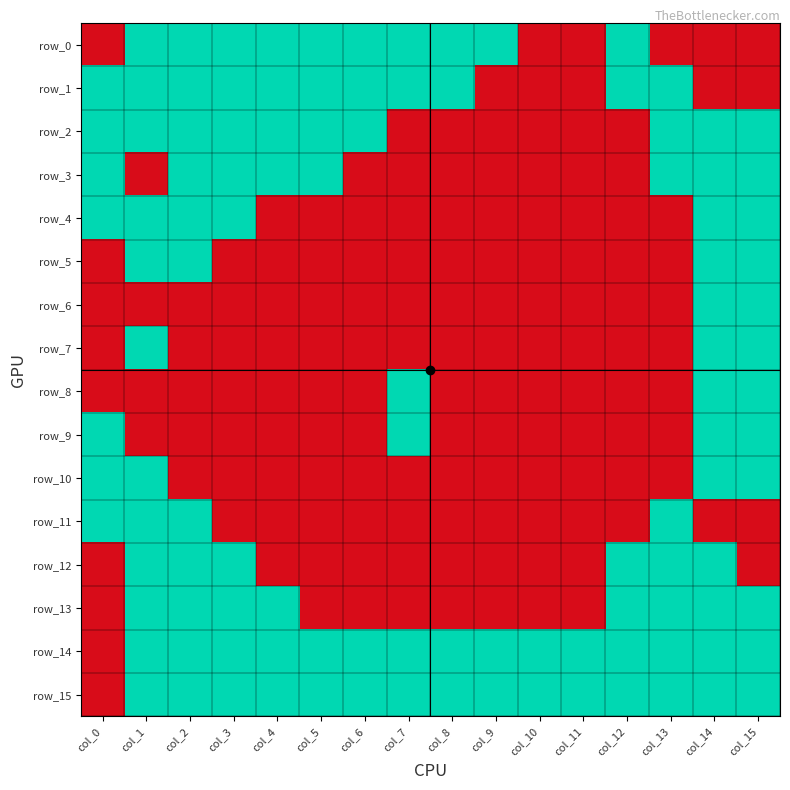

Read the row_0 value at col_3.

1